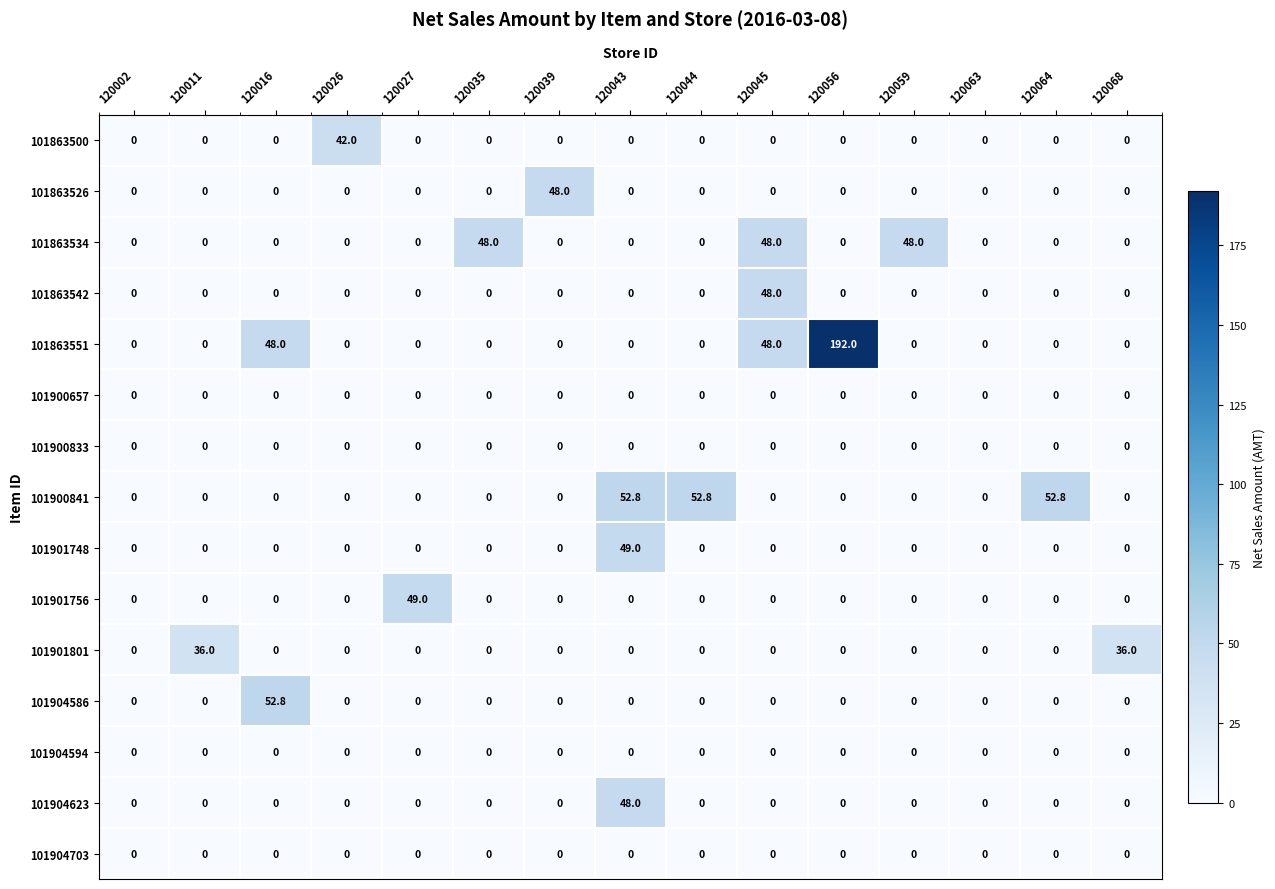

Is it true that 101900657 equals 0.0 at 120039?

True